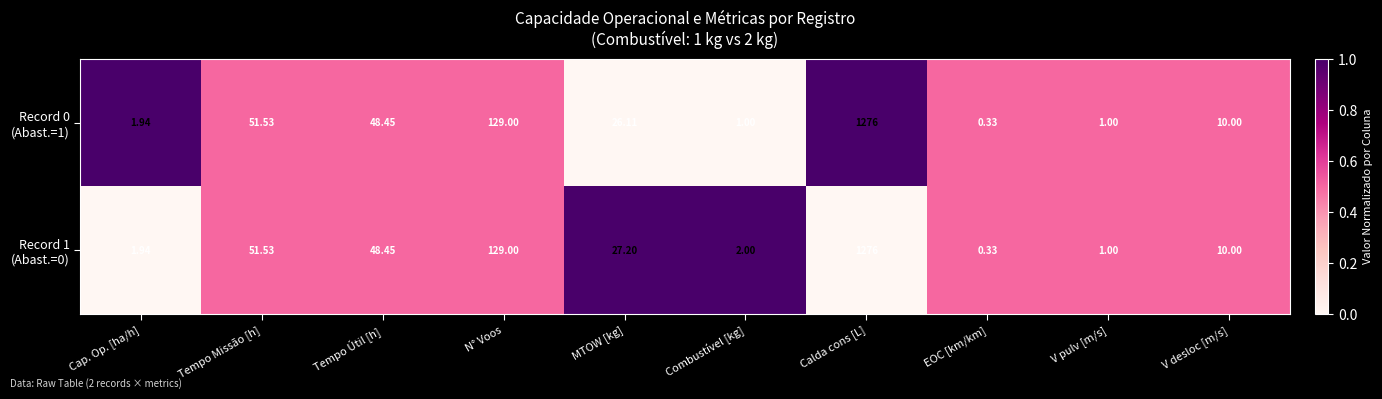

At which category is the sum across all series the highest?

Calda cons [L]